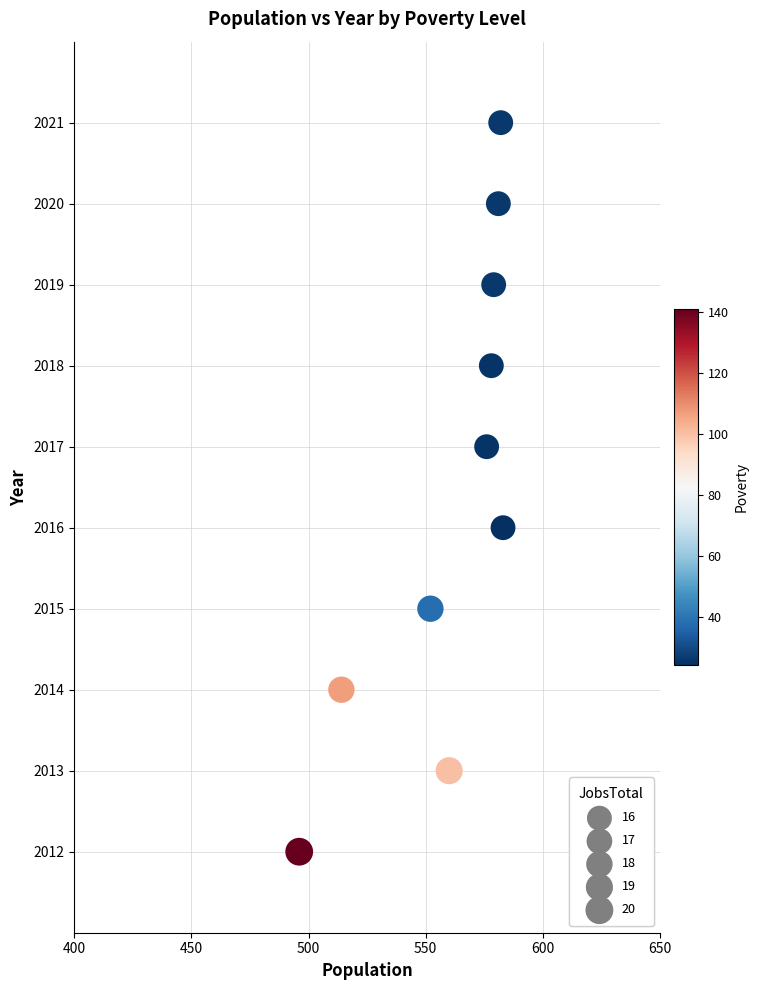

What is the range of X values (max minus min)?

87